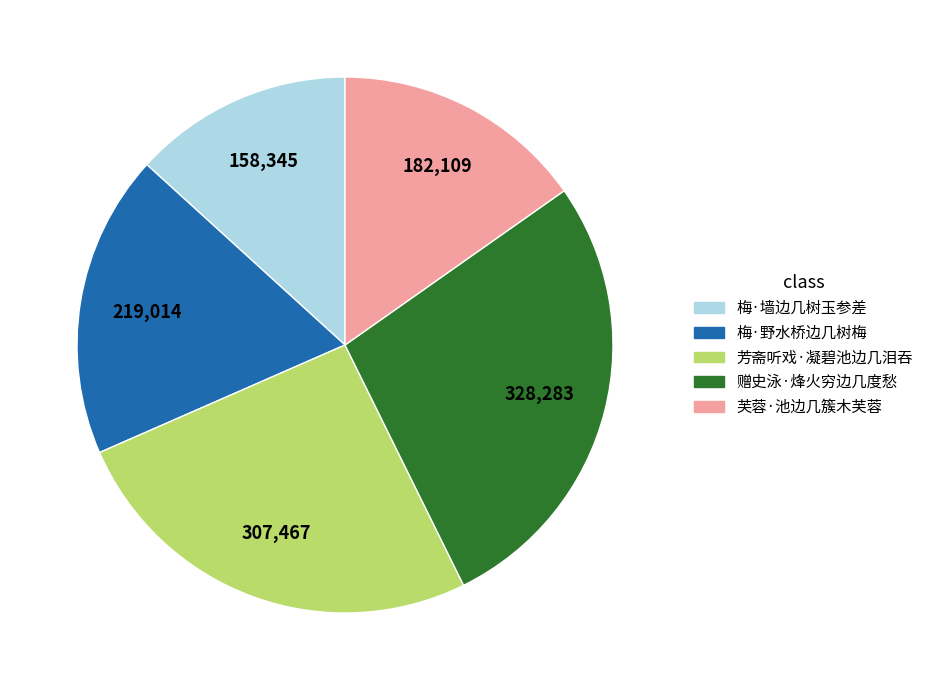

Between 赠史泳·烽火穷边几度愁 and 梅·野水桥边几树梅, which is larger?

赠史泳·烽火穷边几度愁